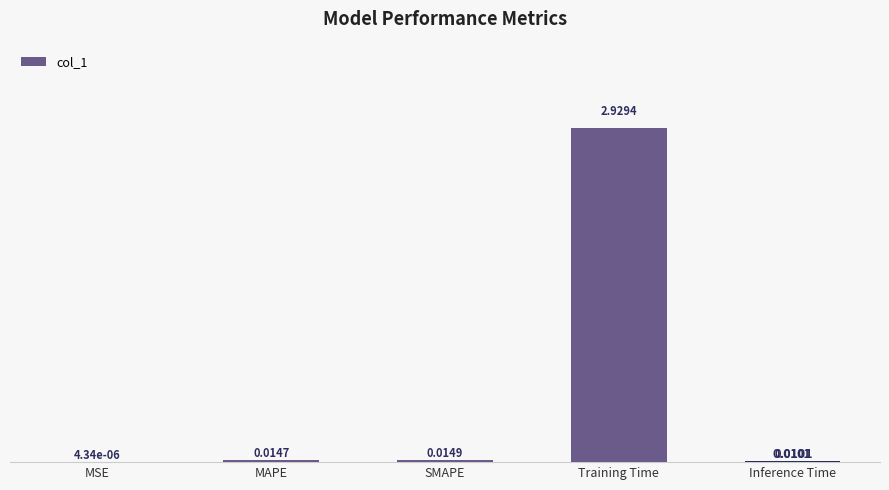

Which category has the highest value across all series?

Training Time